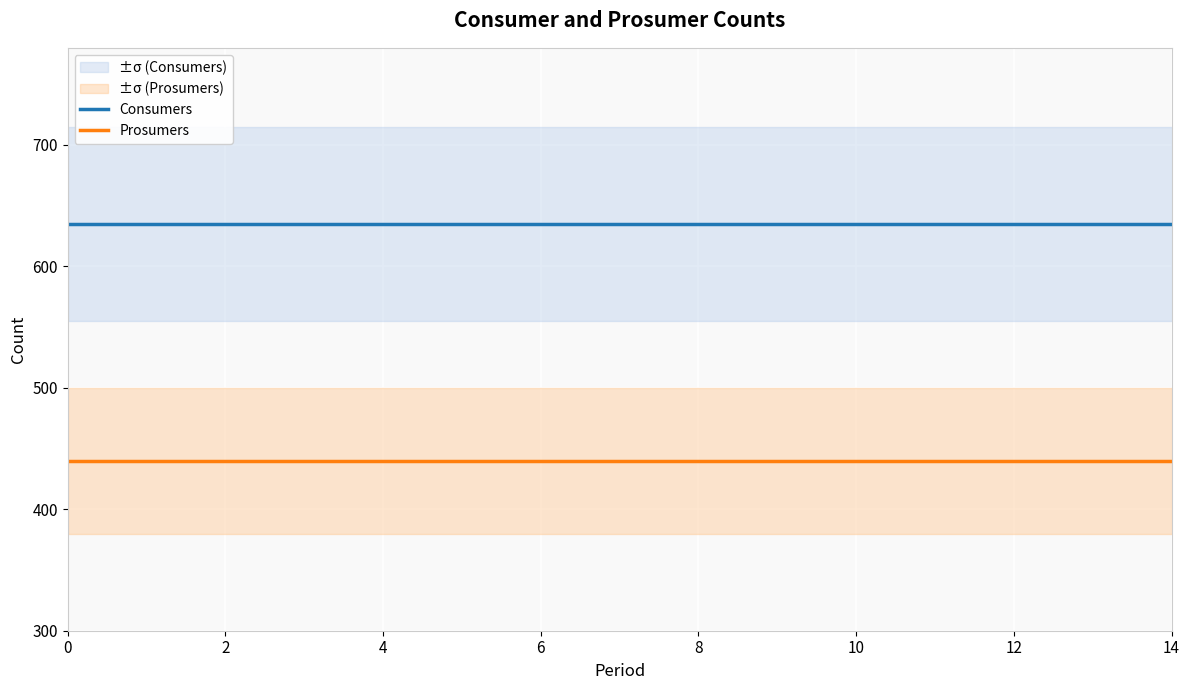

Reading left to right, list all the values displayed in this chart.

Consumers: 635	635	635	635	635	635	635	635	635	635	635	635	635	635	635
Prosumers: 440	440	440	440	440	440	440	440	440	440	440	440	440	440	440